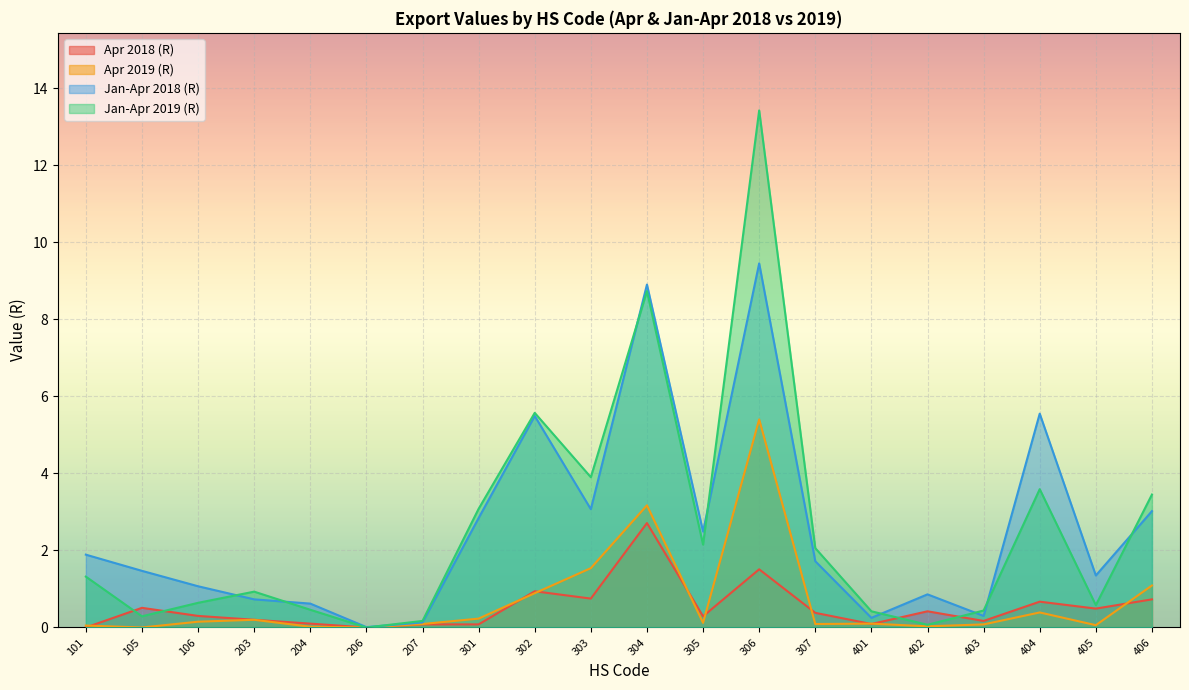

After their last crossing, which series has the higher values: Apr 2019 (R) or Apr 2018 (R)?

Apr 2019 (R)